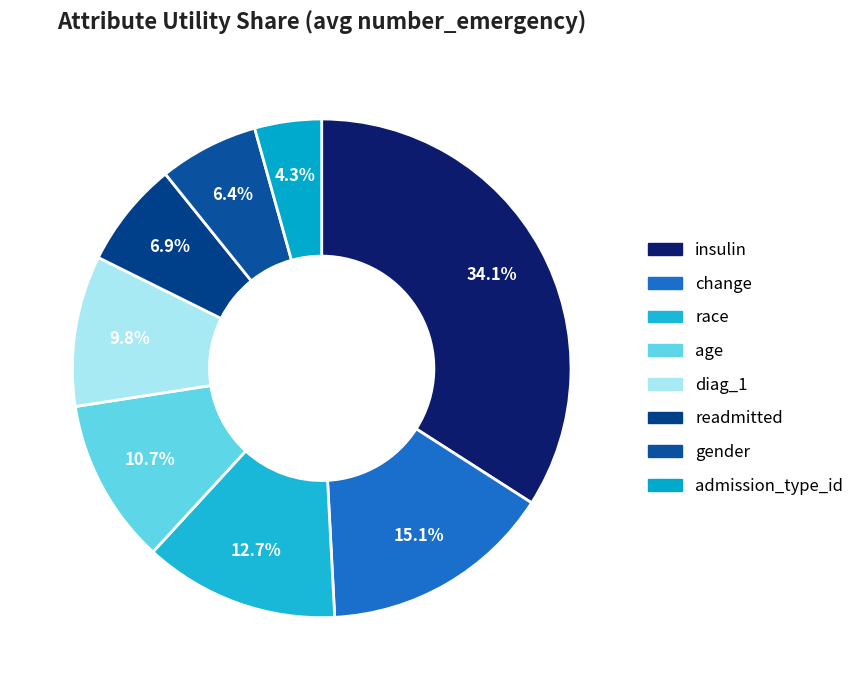

The admission_type_id slice represents 4% of the pie. True or false?

True